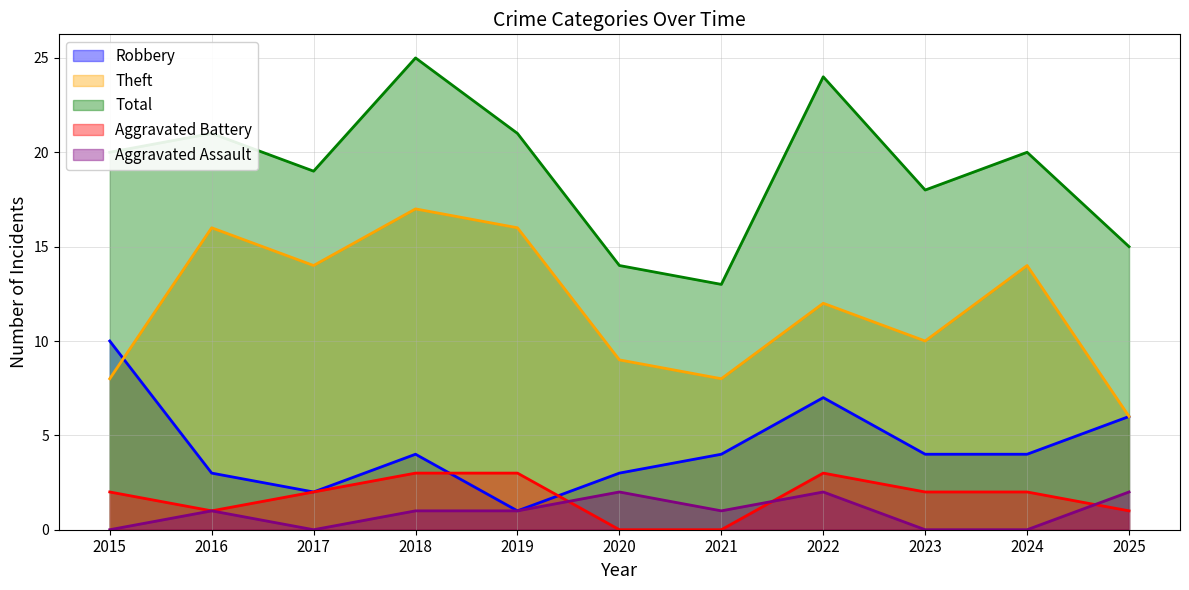

How many data points in Total are less than 20?

5